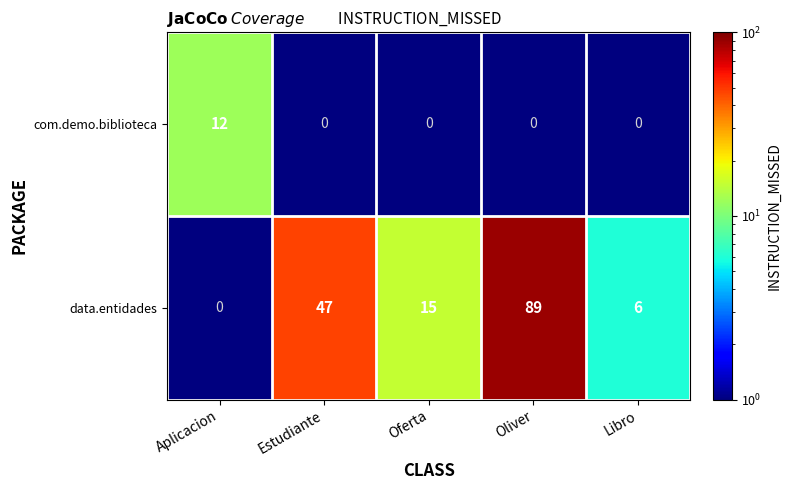

At which label does data.entidades reach its minimum?

Aplicacion